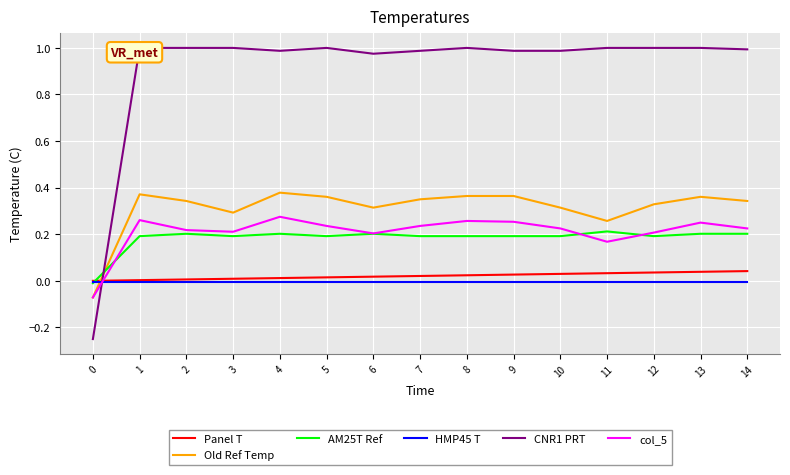

At how many categories does at least one series exceed 0?

14